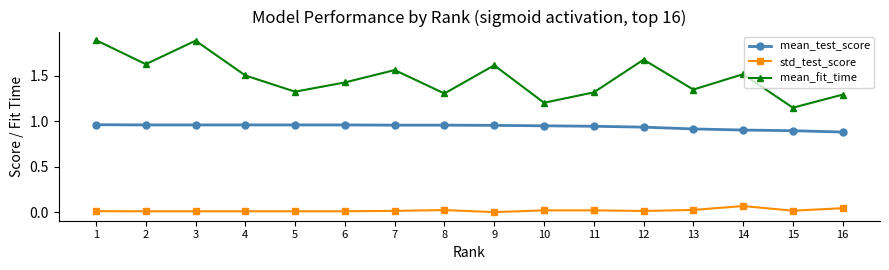

Does the chart have visible grid lines?

No